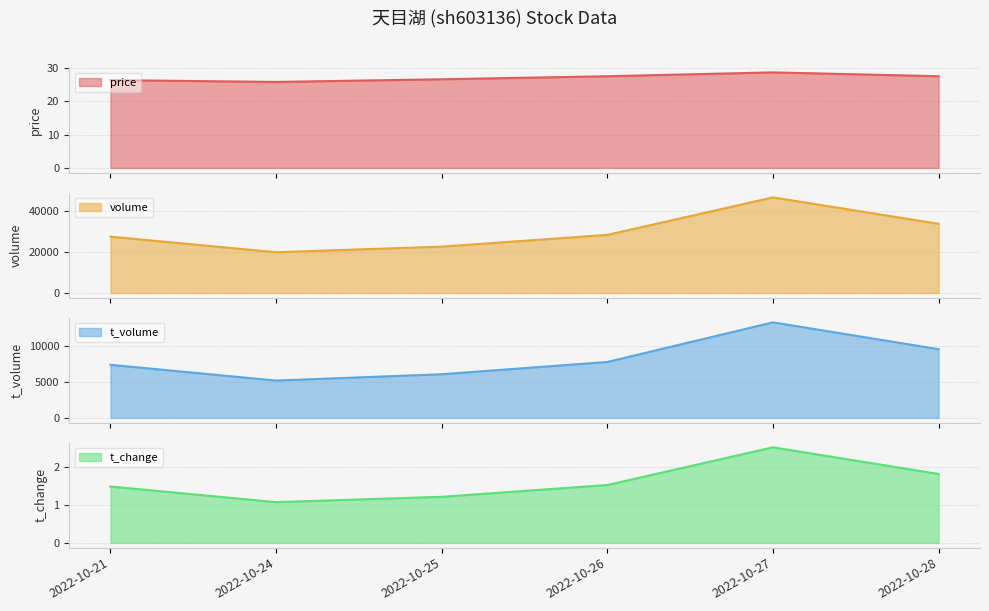

True or false: t_volume has more than 1 interior local peaks.

False